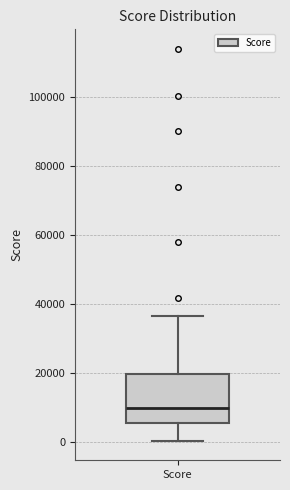

Transcribe this box plot: give where the median line is, the range the box spans, and where the two whiskers end, as read against the y-axis. The values are not printed on the chart, so give them approximately, as read against the axis.

median 10000, box 6000 to 20000, whiskers 0 to 36000